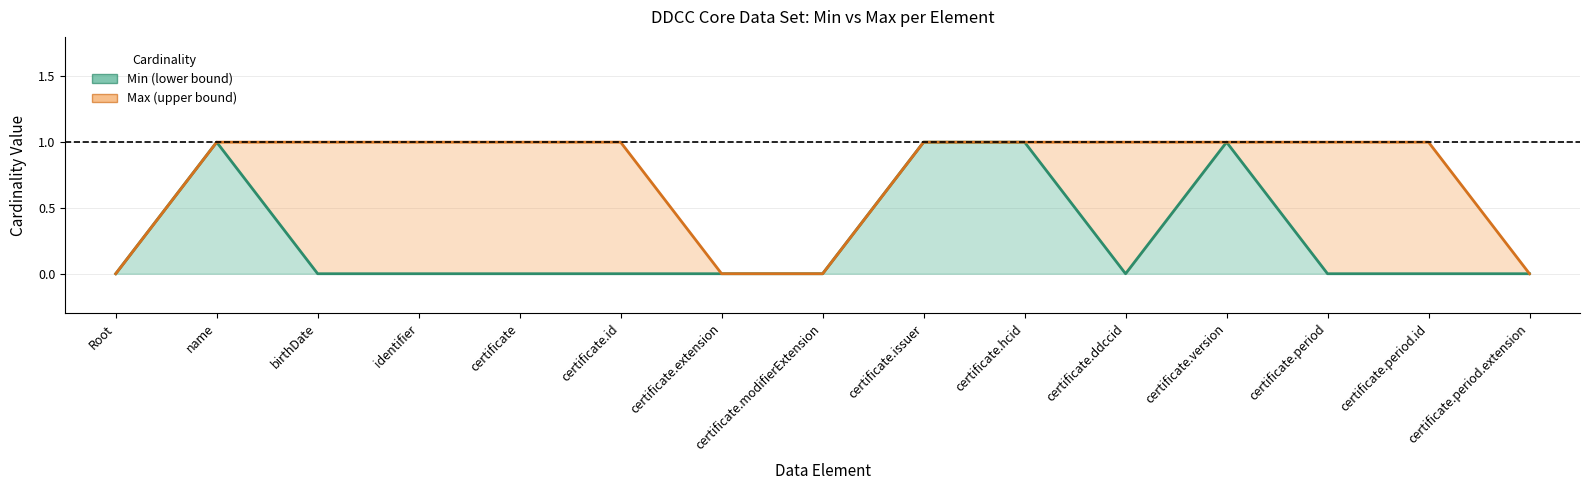

Is it true that Max (upper bound) equals 0 at identifier?

False